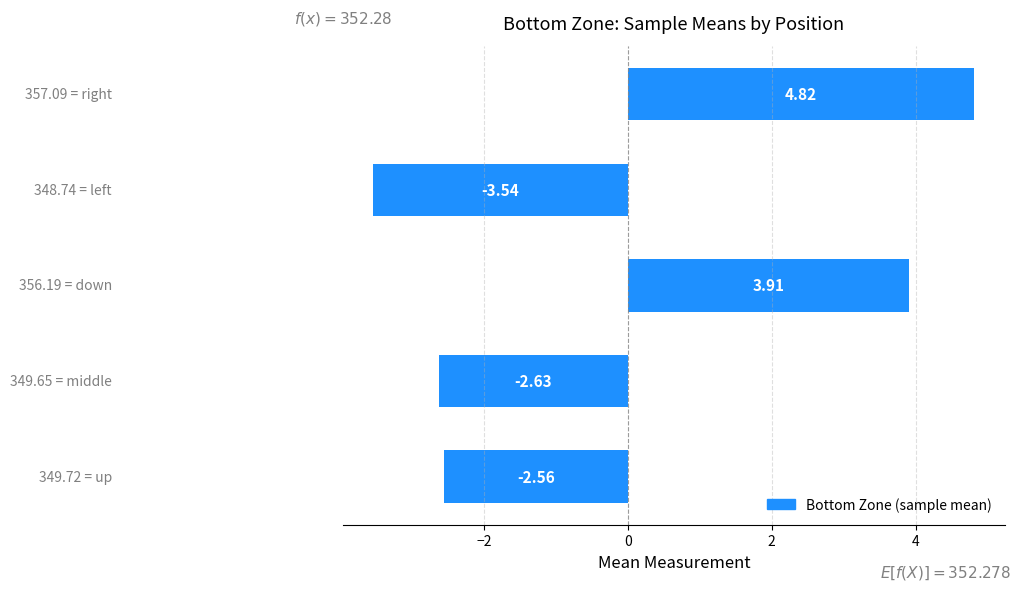

Count the number of data series in this chart.

1